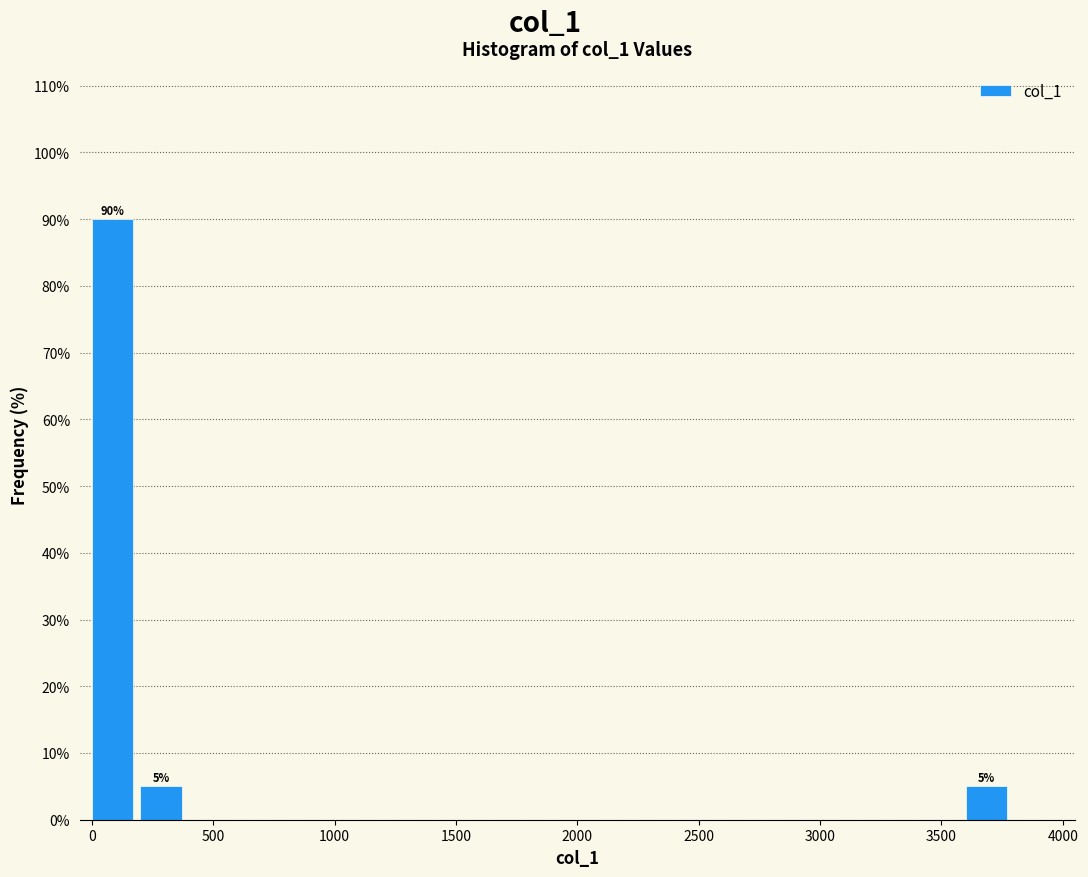

Which range on the x-axis has the tallest bar?

0 to 200